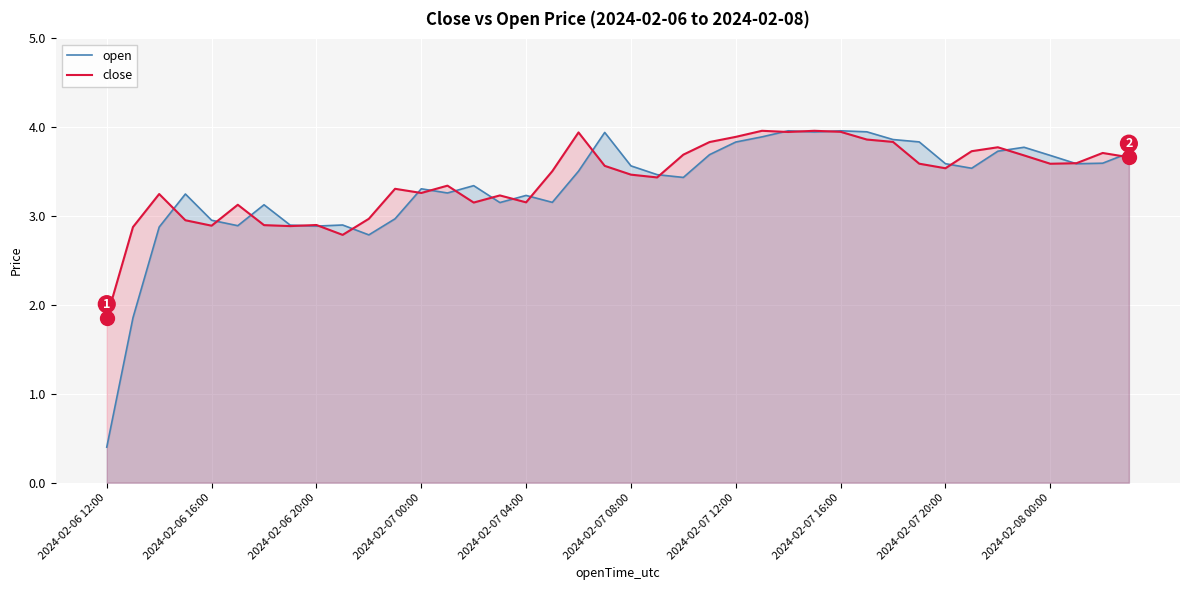

Is it true that open equals 0.2 at 2024-02-06 12:00?

False